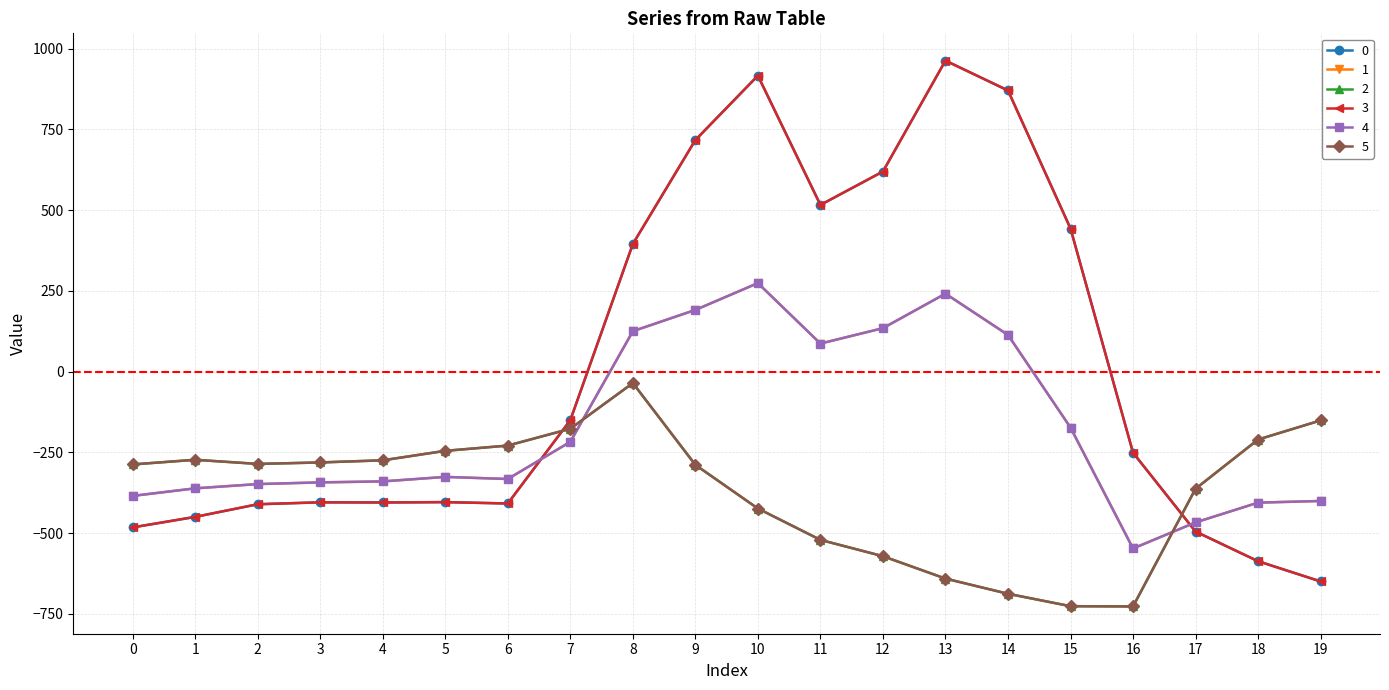

What is the maximum value shown in the chart?

962.7